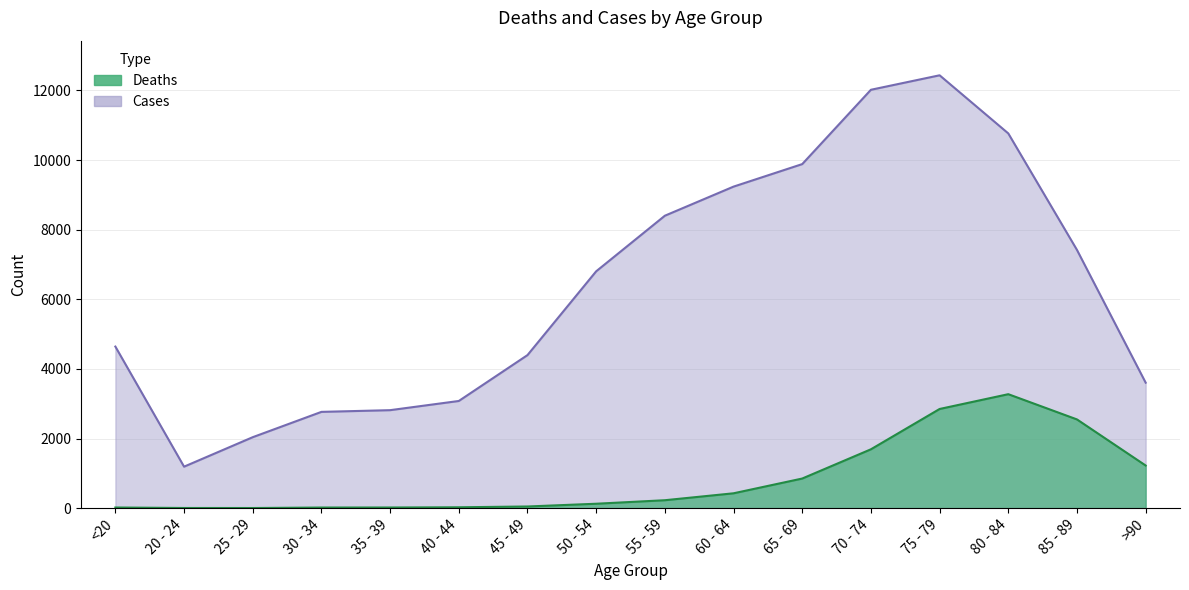

What is the total value across all series at 50 - 54?

6929